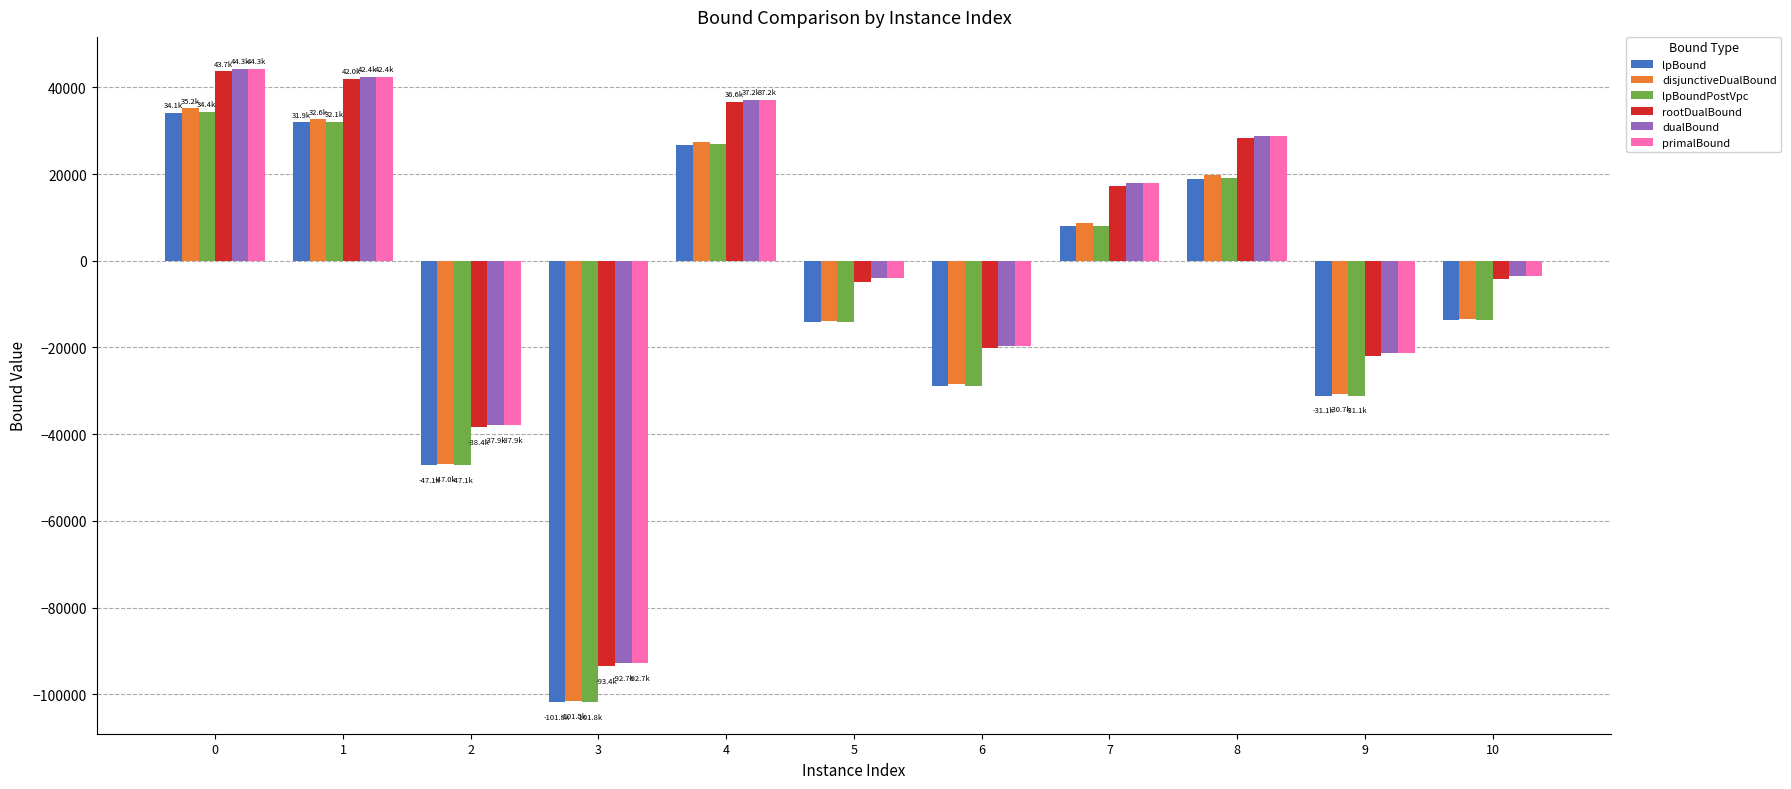

What is the greatest value displayed?

44316.0